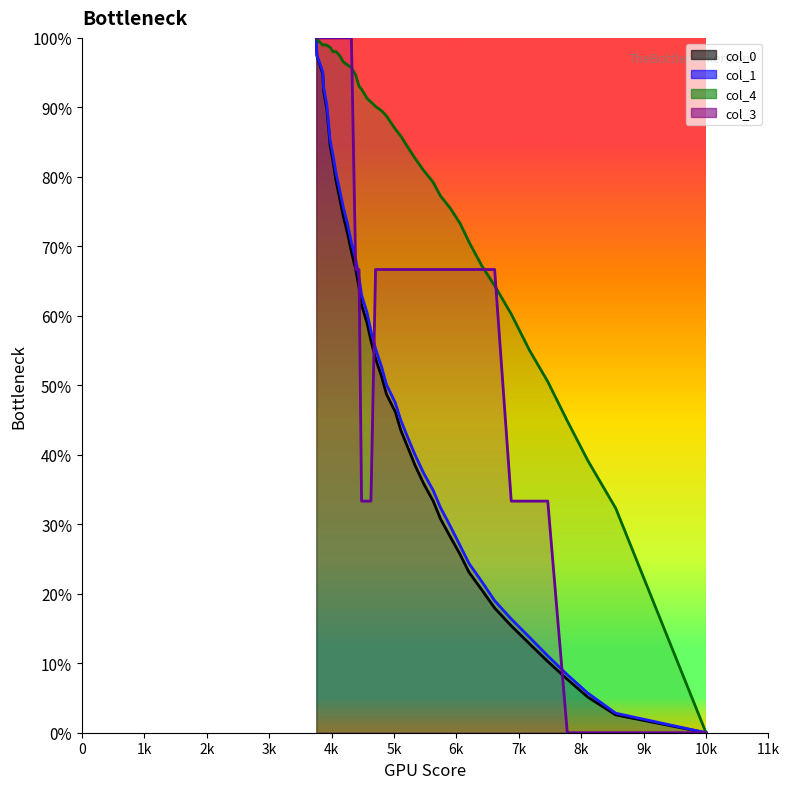

How many values in the col_1 series are below 52?

20